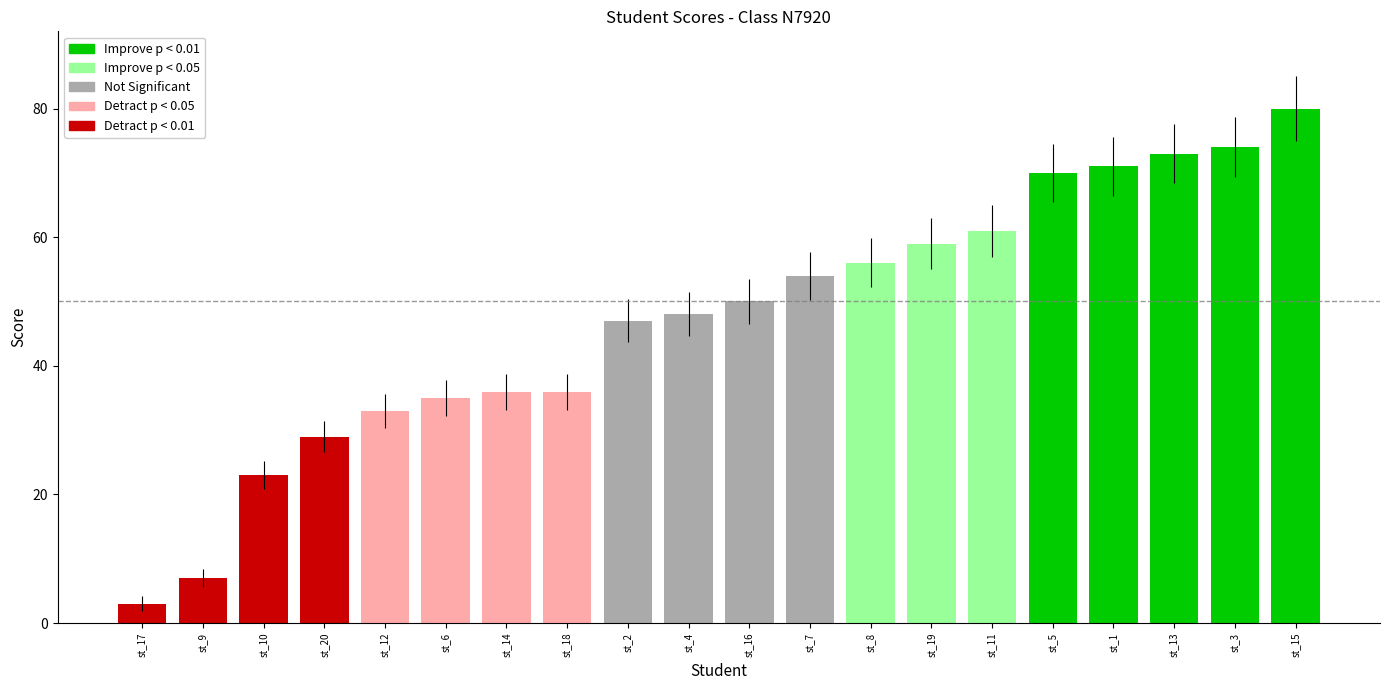

Which has a higher value, st_3 or st_11?

st_3